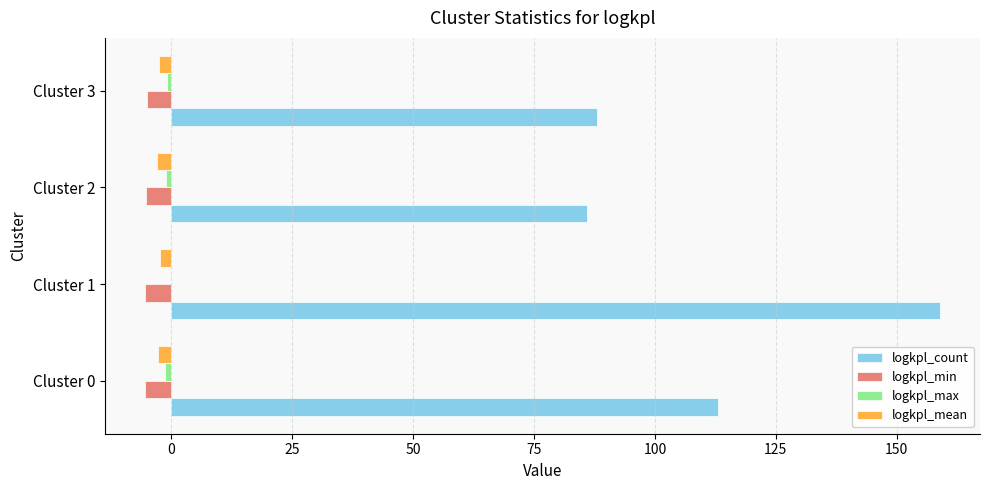

How many categories are shown in the chart?

4